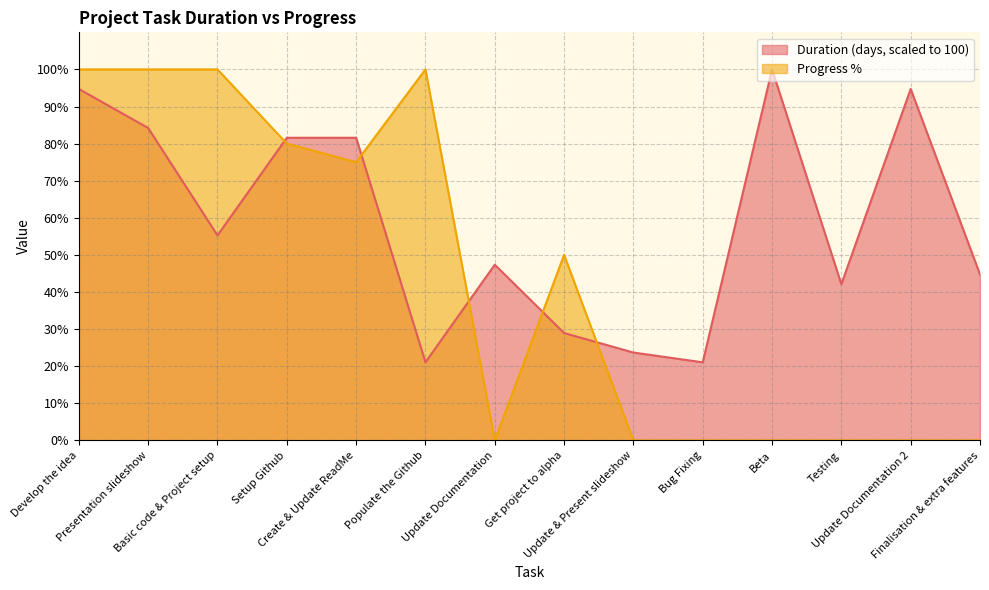

True or false: Progress % has a value of 100.0 at Basic code & Project setup.

True